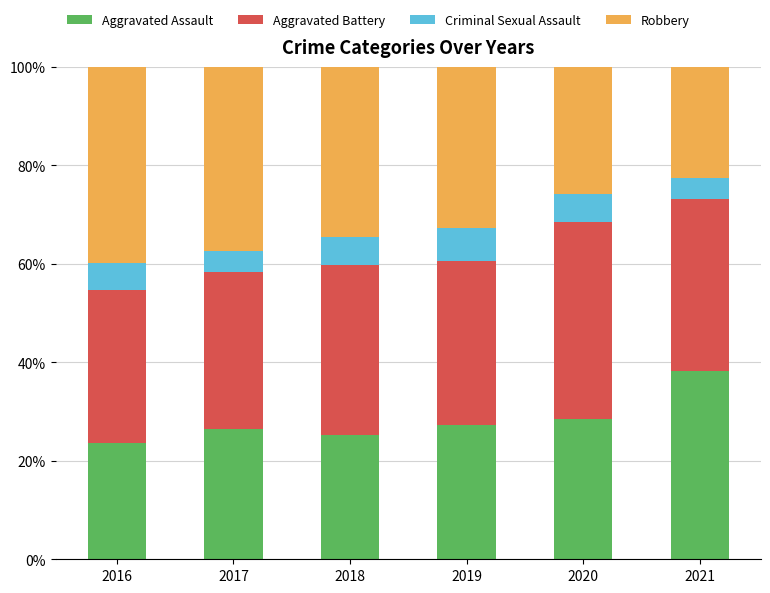

What is the average value of the Aggravated Assault series?

28.2